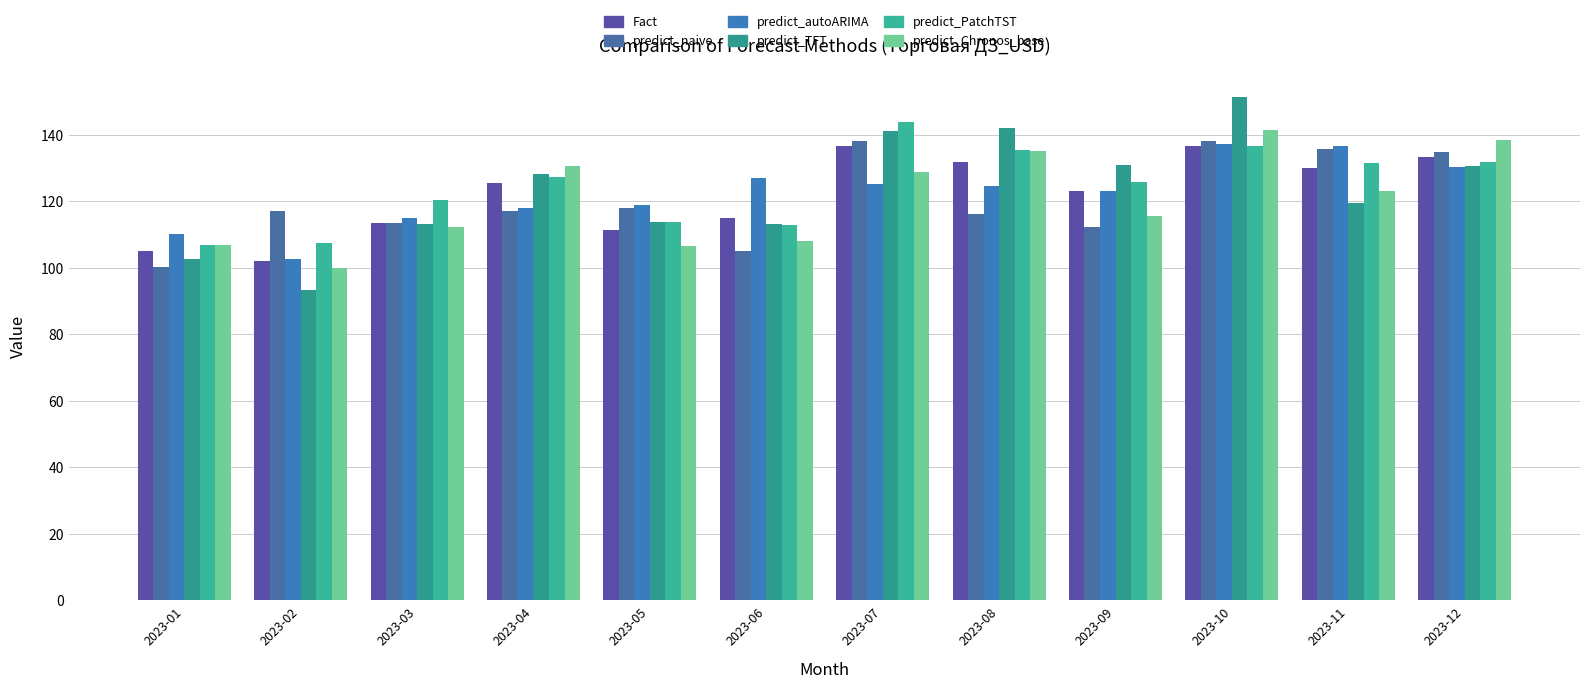

How many data points does each series have?

12